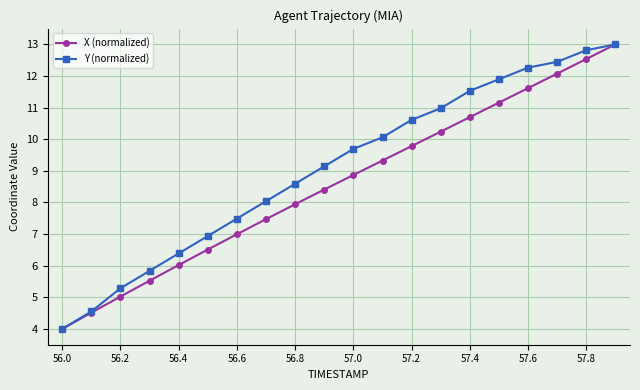

What is the difference between the second highest and second lowest values in the X (normalized) series?

8.0